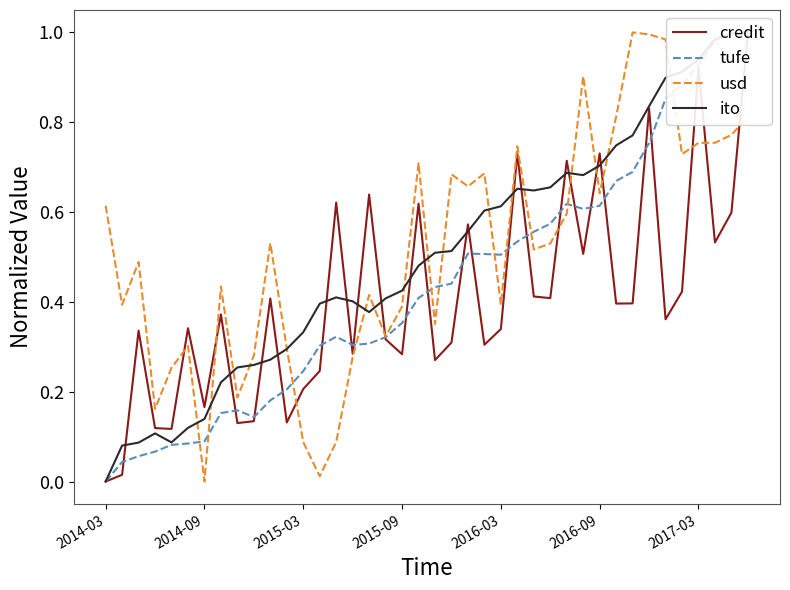

True or false: ito and usd cross at least once.

True